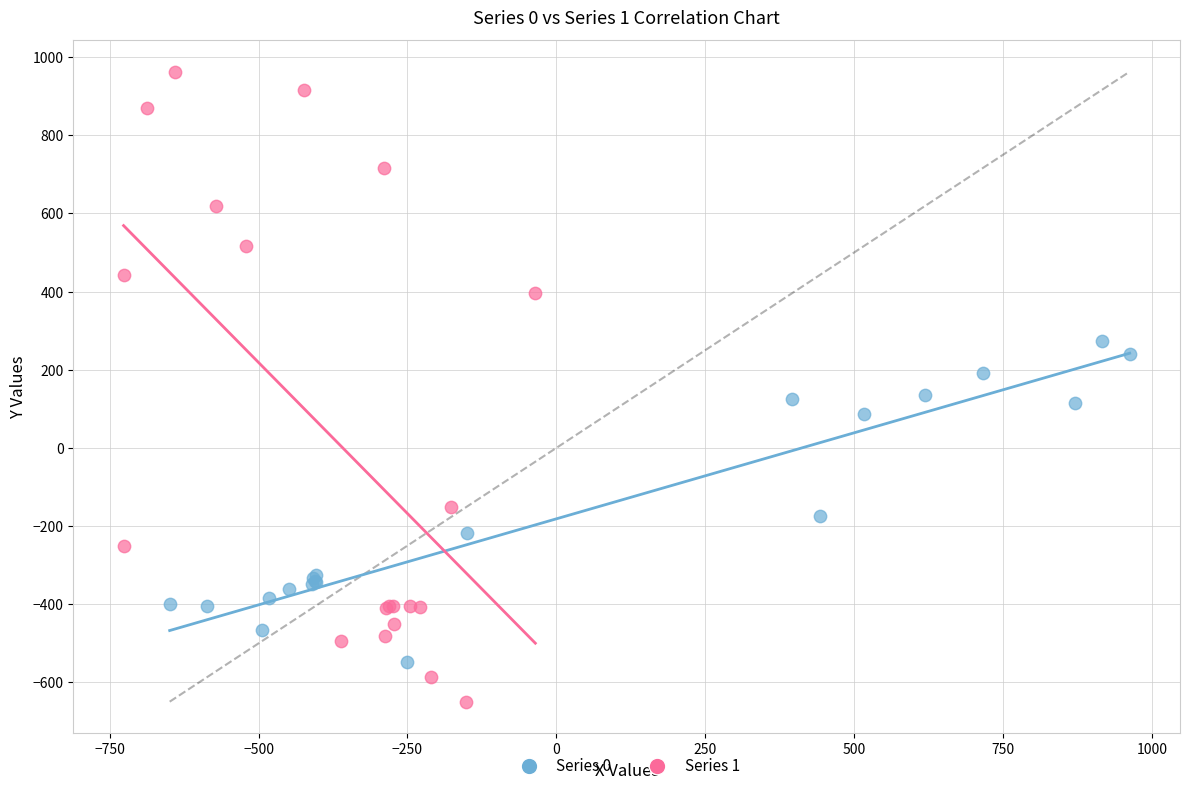

Which series has the largest Y range (max minus min)?

Series 1